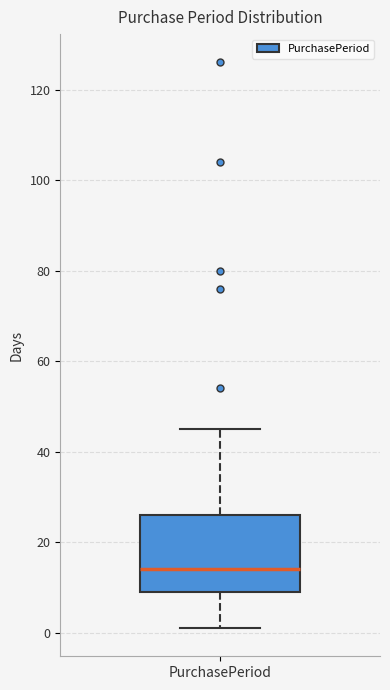

Transcribe this box plot: give where the median line is, the range the box spans, and where the two whiskers end, as read against the y-axis. The values are not printed on the chart, so give them approximately, as read against the axis.

median 14, box 10 to 26, whiskers 2 to 46